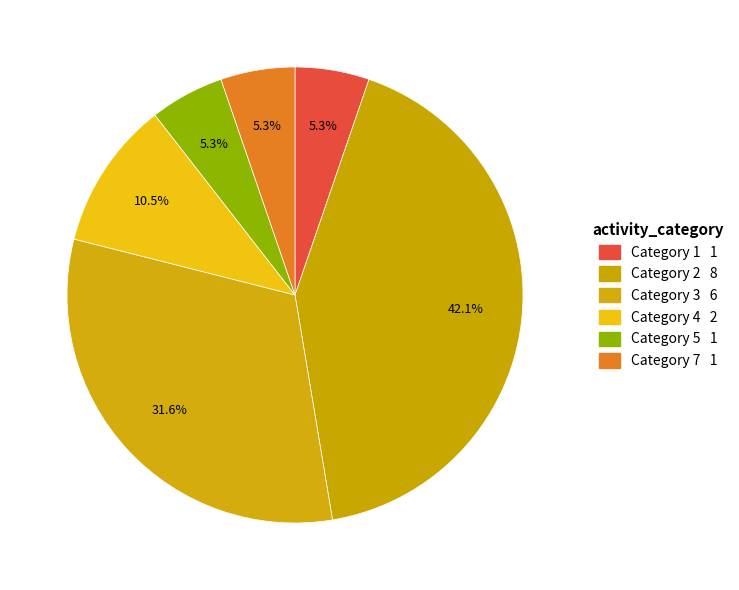

To the nearest percent, what is the average slice percentage?

17%